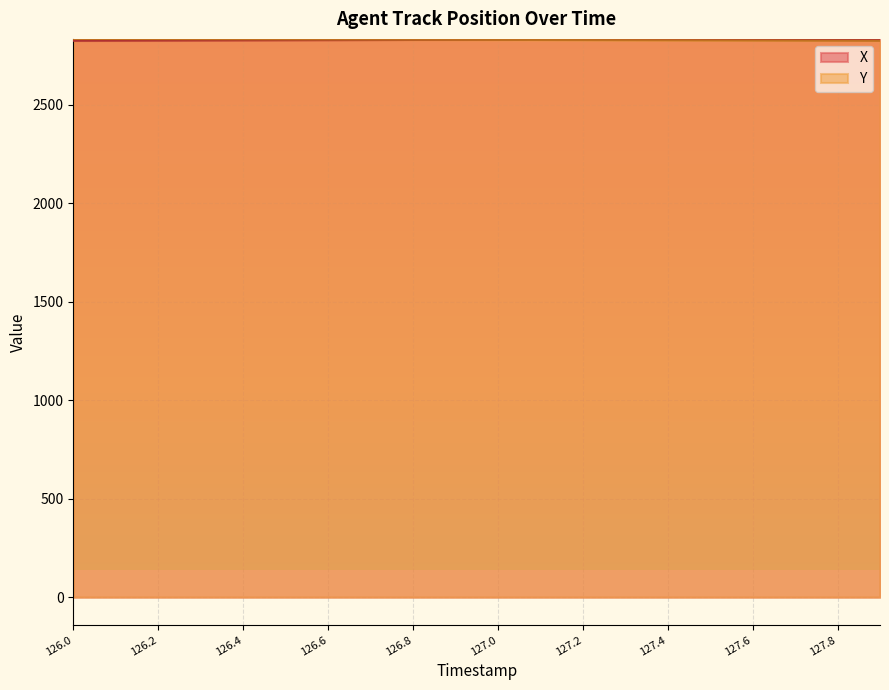

After their last crossing, which series has the higher values: X or Y?

X